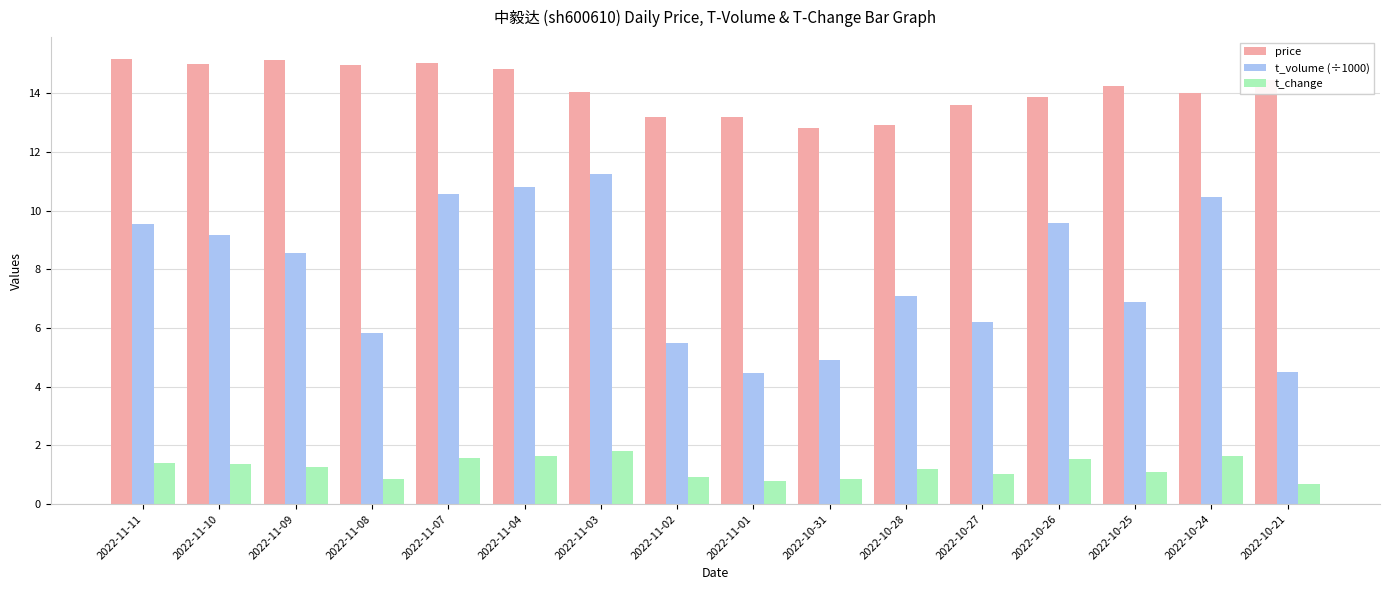

List the series in order of their peak value, lowest first.

t_change, t_volume (÷1000), price